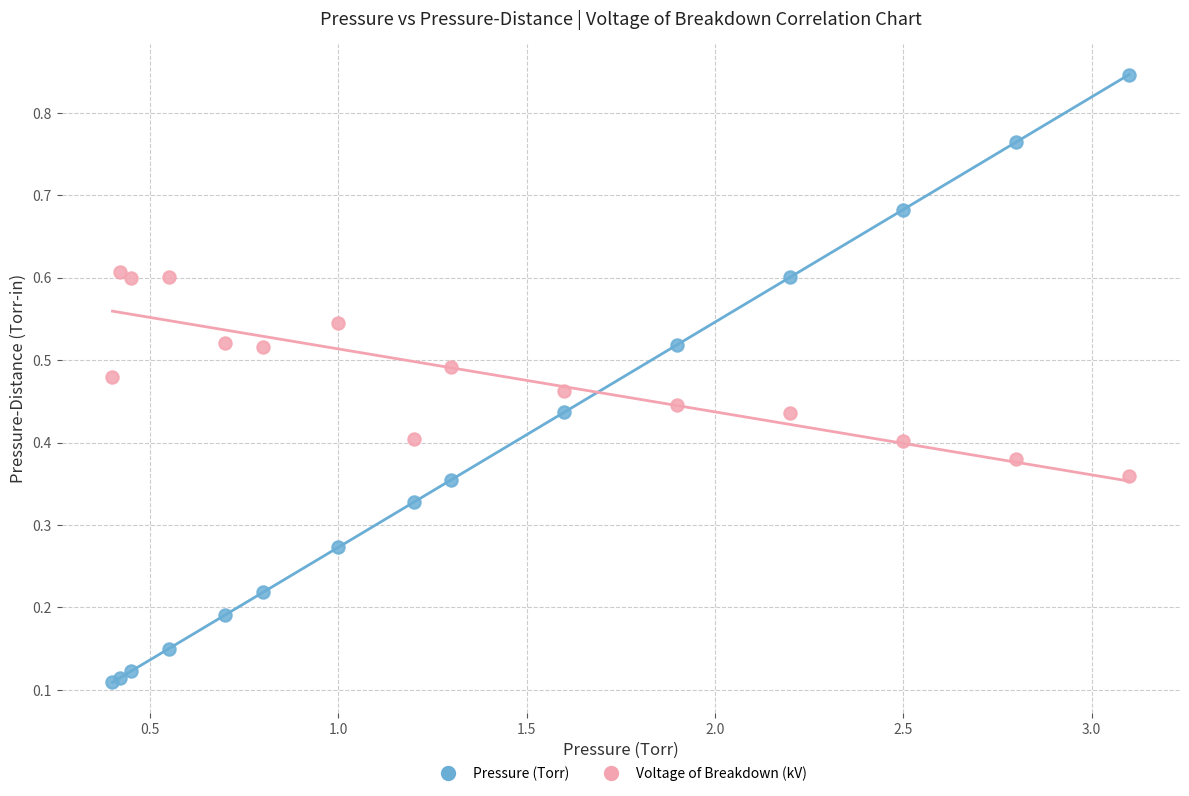

What are all the series names shown in the legend?

Pressure (Torr), Voltage of Breakdown (kV)